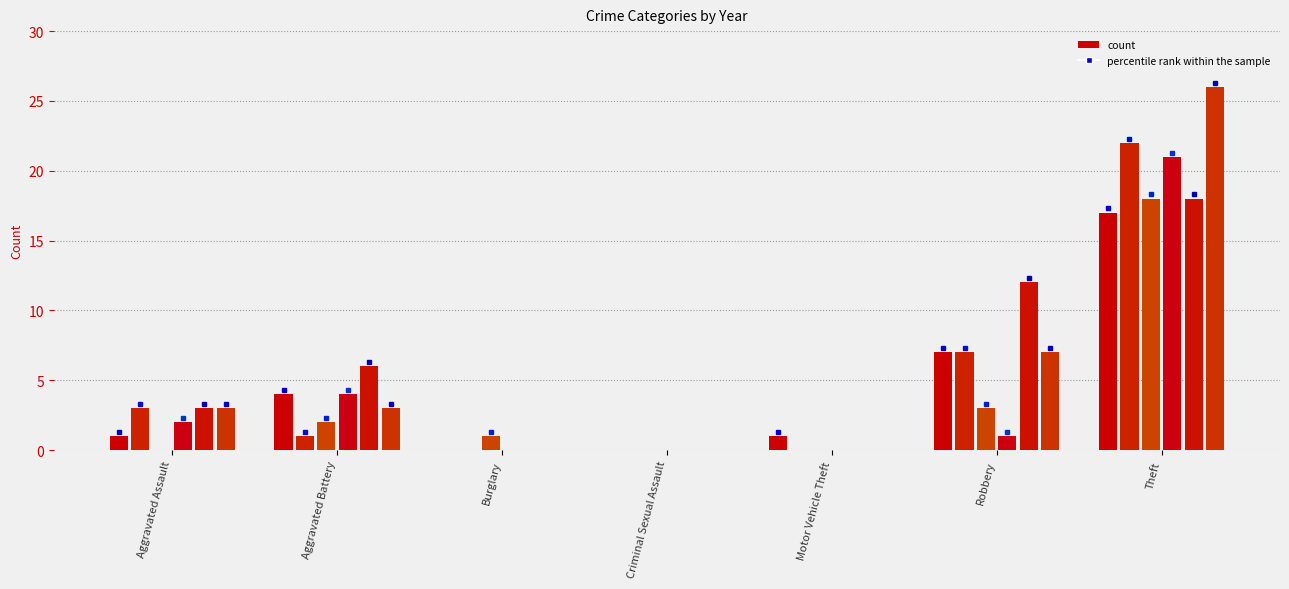

At which category is the sum across all series the highest?

Theft